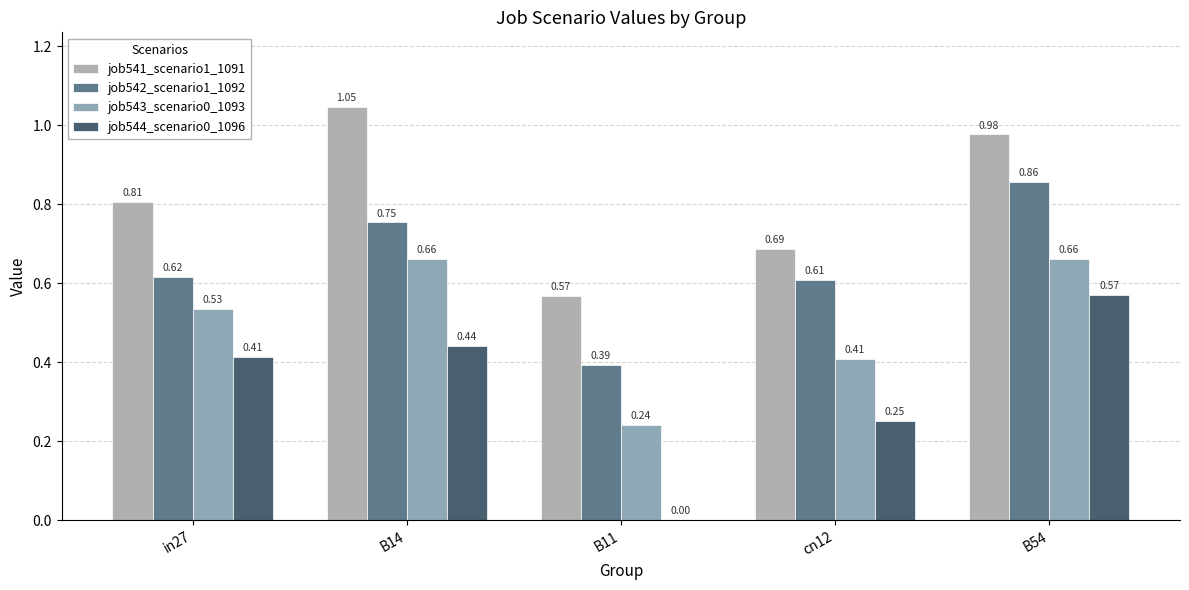

How many series are shown in this chart?

4